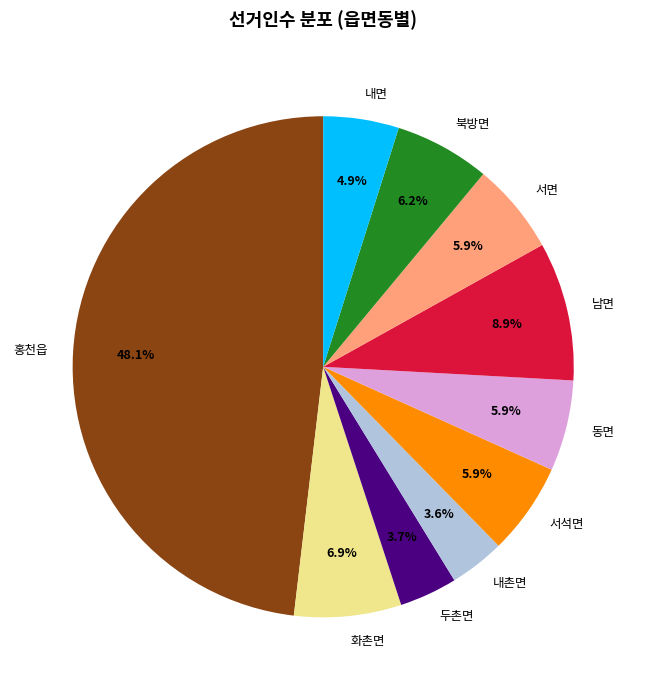

How many slices are in this pie chart?

10